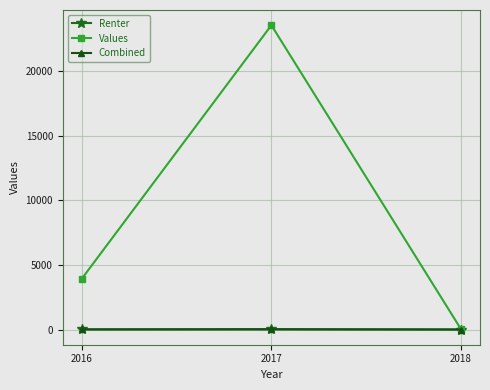

At which label does Values reach its peak?

2017